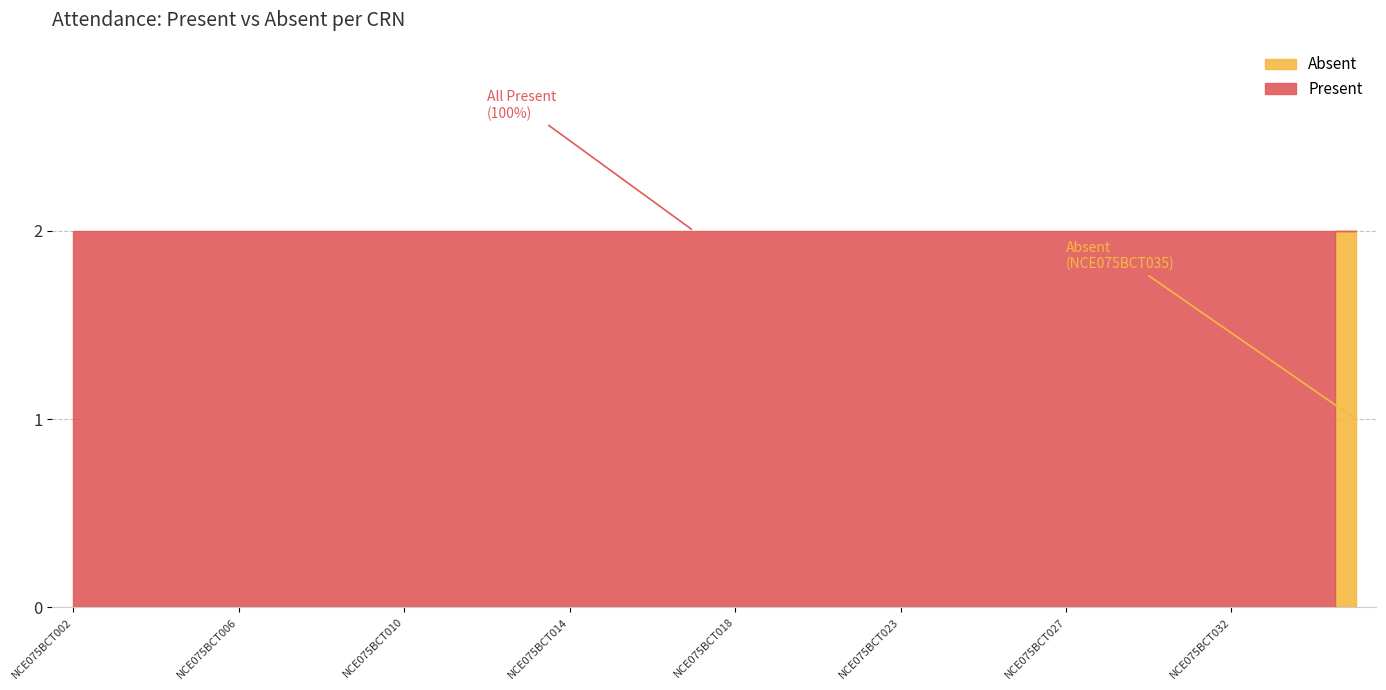

What is the sum of the Present values at NCE075BCT017 and NCE075BCT028?

4